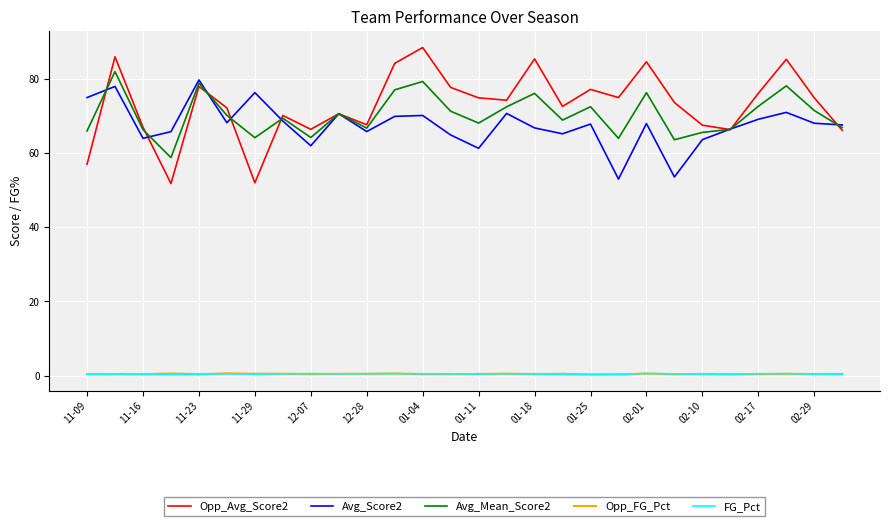

Which series has the widest spread of values?

Opp_Avg_Score2